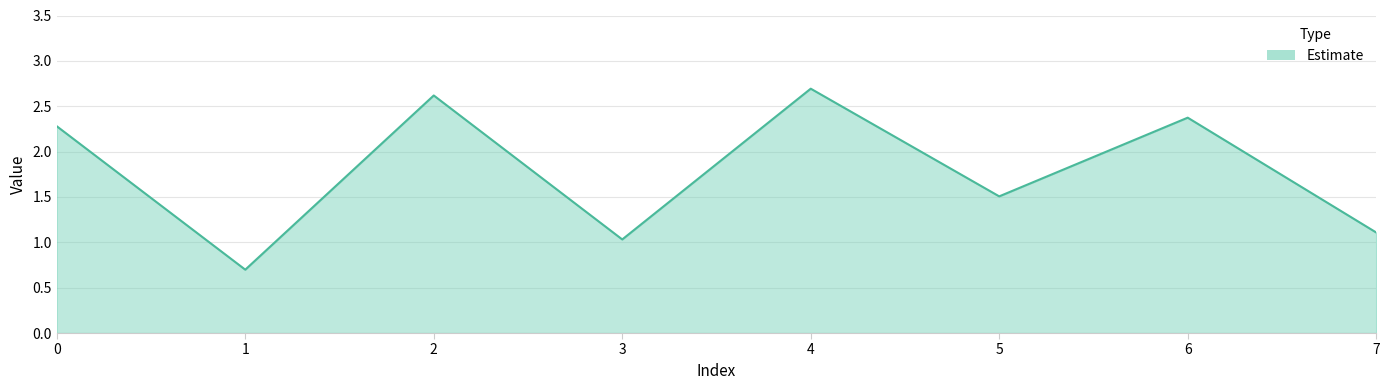

Reading left to right, extract all data points from this chart.

0=2.3	1=0.7	2=2.6	3=1.0	4=2.7	5=1.5	6=2.4	7=1.1